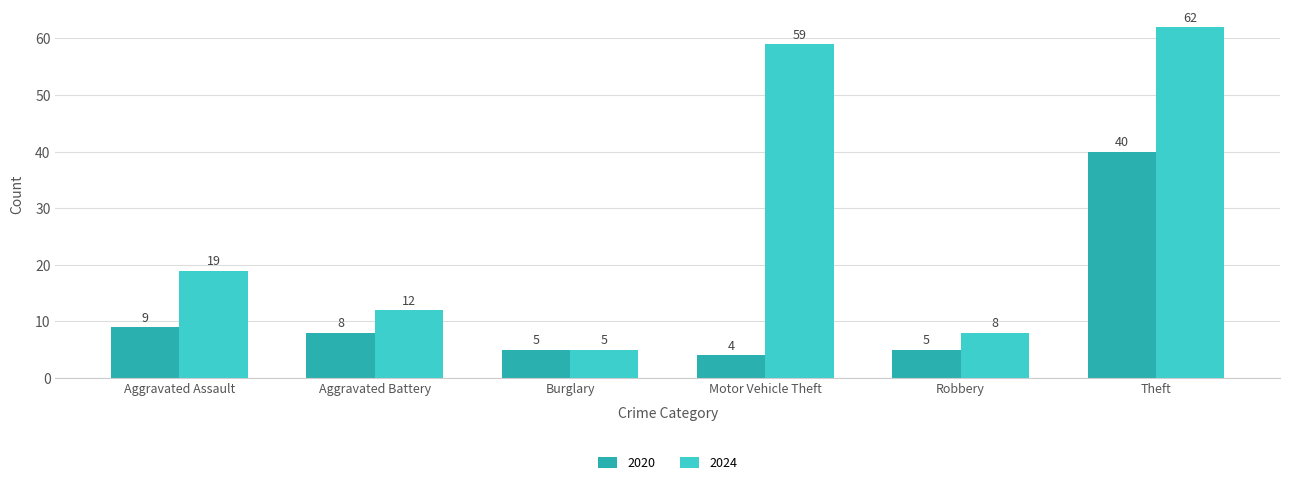

At how many categories does at least one series exceed 34?

2